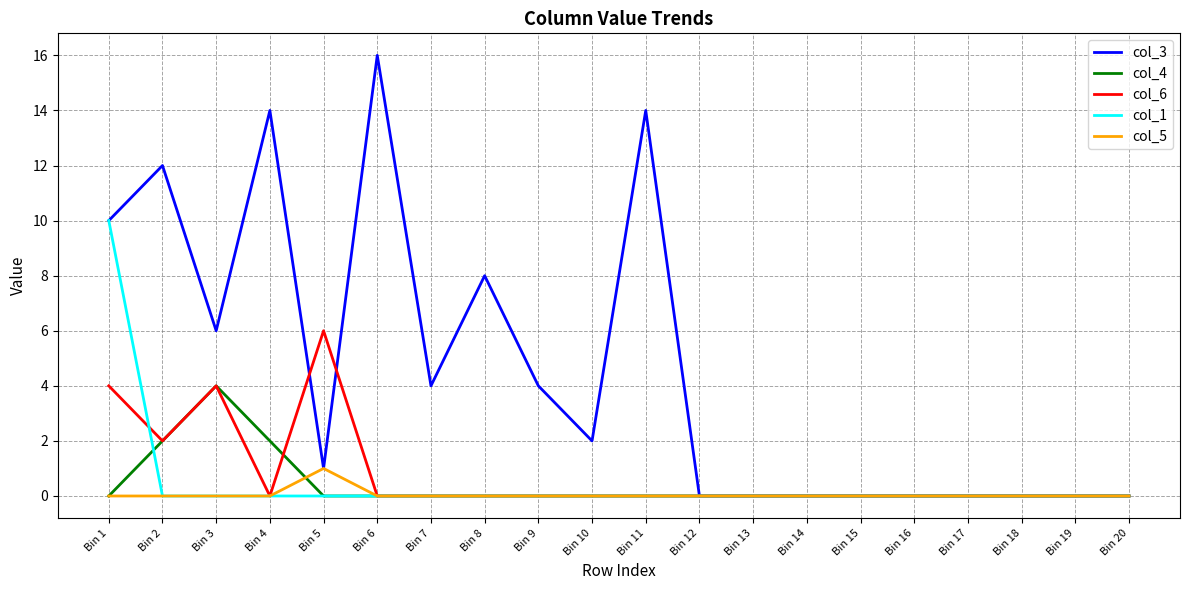

At how many categories does at least one series exceed 5?

8